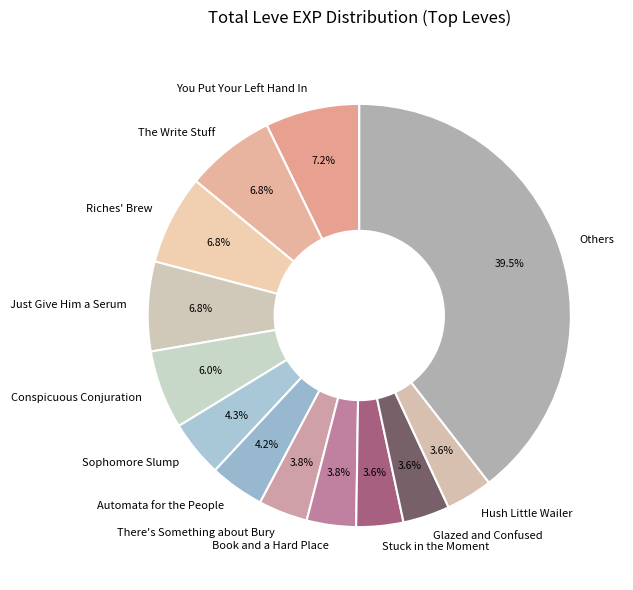

Is there any slice that represents more than half of the pie?

No